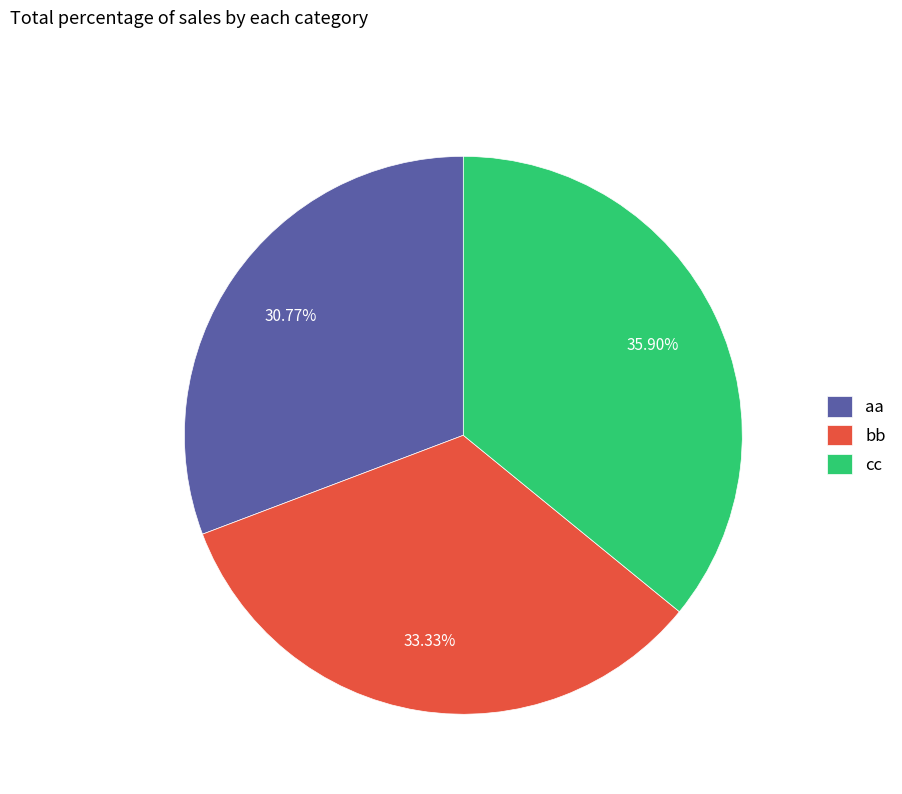

How much of the chart is everything except aa?

69.2%